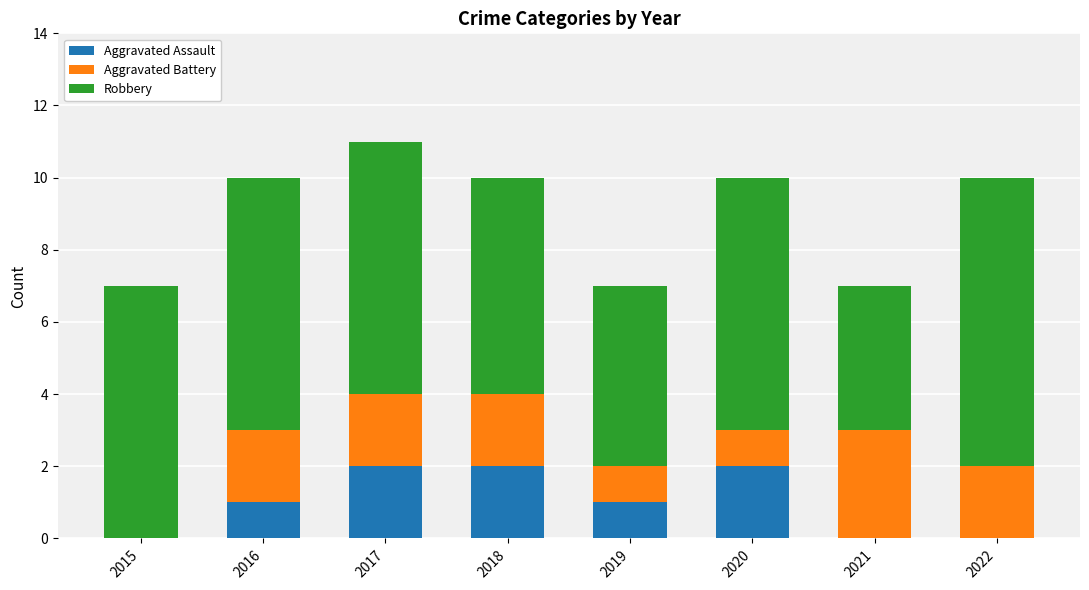

Reading left to right, what are the values for Aggravated Assault?

2015=0	2016=1	2017=2	2018=2	2019=1	2020=2	2021=0	2022=0